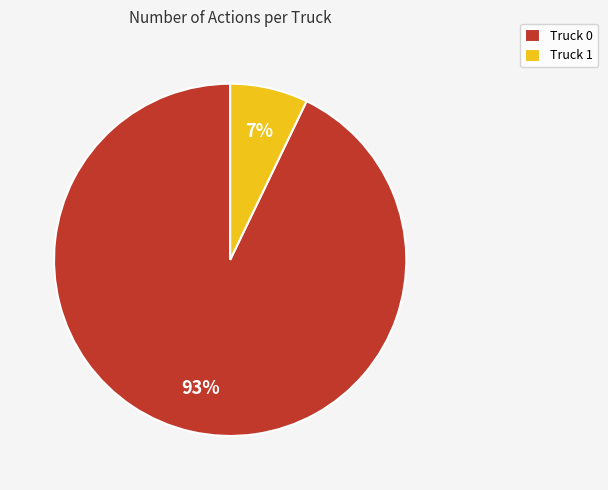

True or false: Truck 0 accounts for 93% of the total.

True